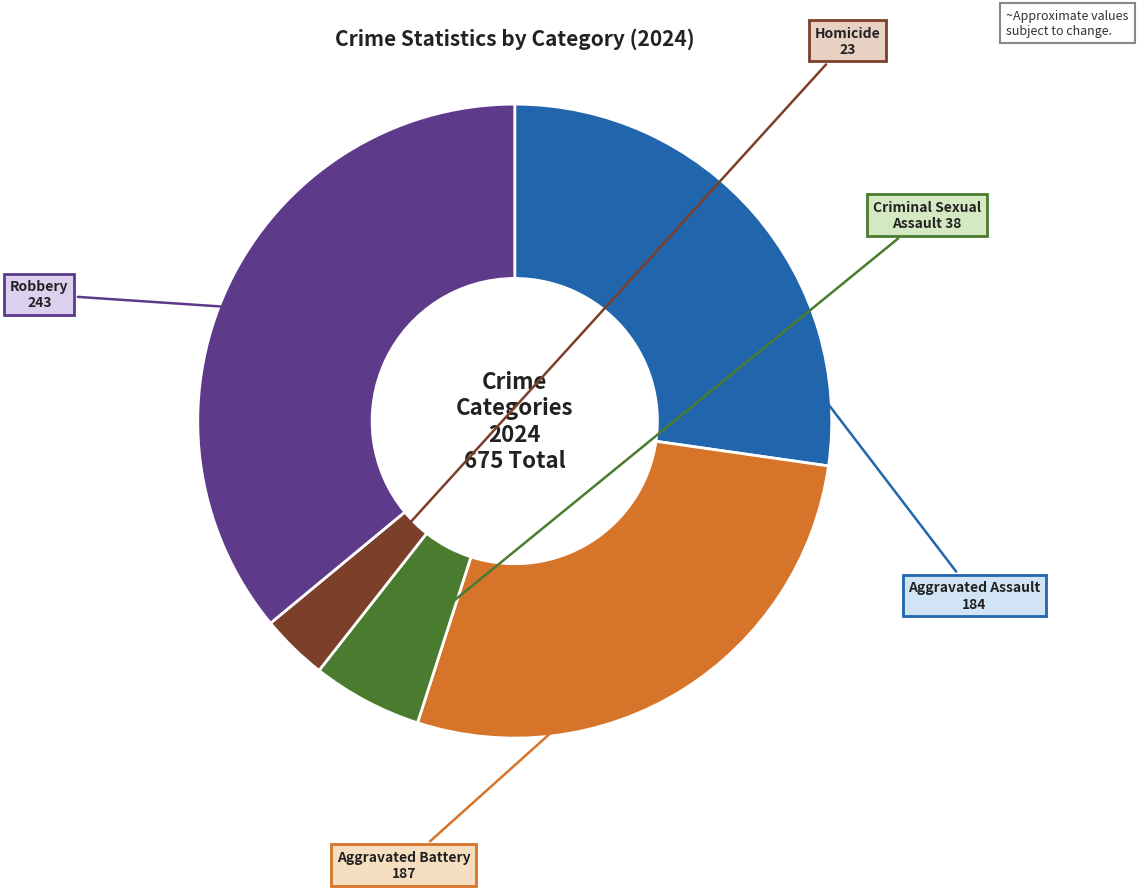

What is the largest slice in the pie chart?

Robbery